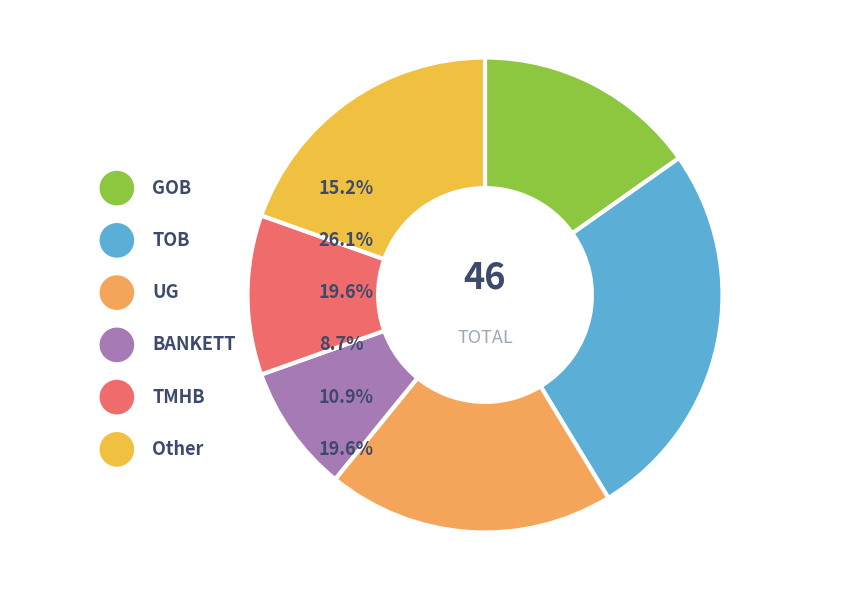

True or false: GOB accounts for 15% of the total.

True